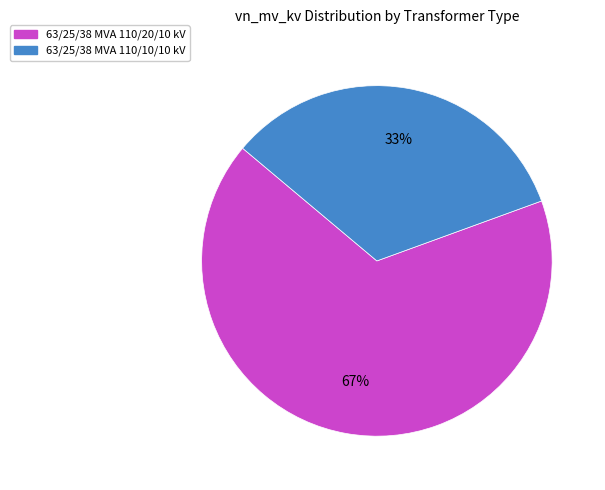

Which category accounts for the majority?

63/25/38 MVA 110/20/10 kV